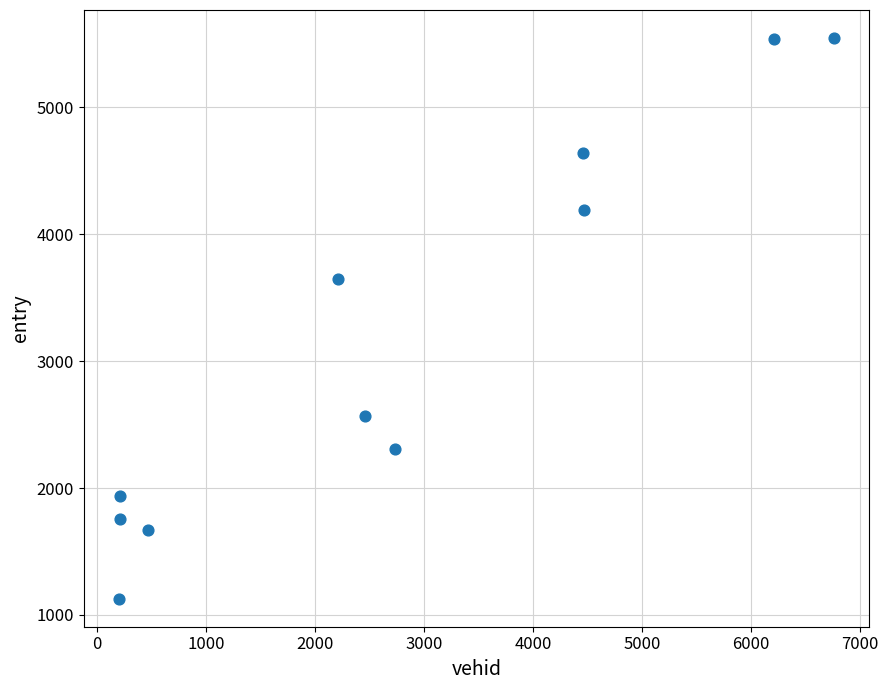

What Y value in the scatter plot is closest to 3337?

3648.1